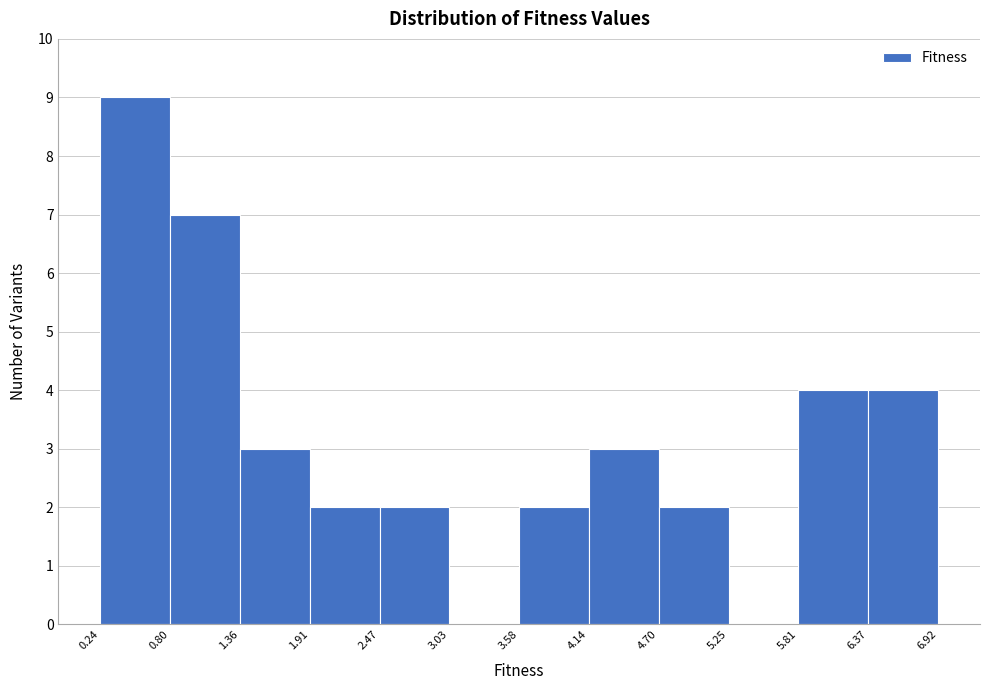

Reading left to right, transcribe this chart: for each bar, give the range it covers on the x-axis and its height. The values are not printed on the chart, so give them approximately, as read against the axis.

0.24 to 0.80: 9
0.80 to 1.36: 7
1.36 to 1.91: 3
1.91 to 2.47: 2
2.47 to 3.03: 2
3.03 to 3.58: 0
3.58 to 4.14: 2
4.14 to 4.70: 3
4.70 to 5.25: 2
5.25 to 5.81: 0
5.81 to 6.37: 4
6.37 to 6.92: 4